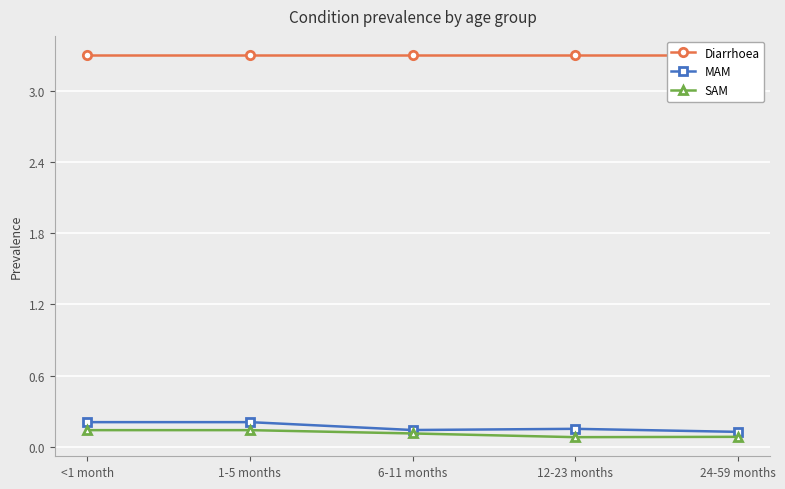

Is the value of Diarrhoea at <1 month greater than the value of MAM at 6-11 months?

Yes